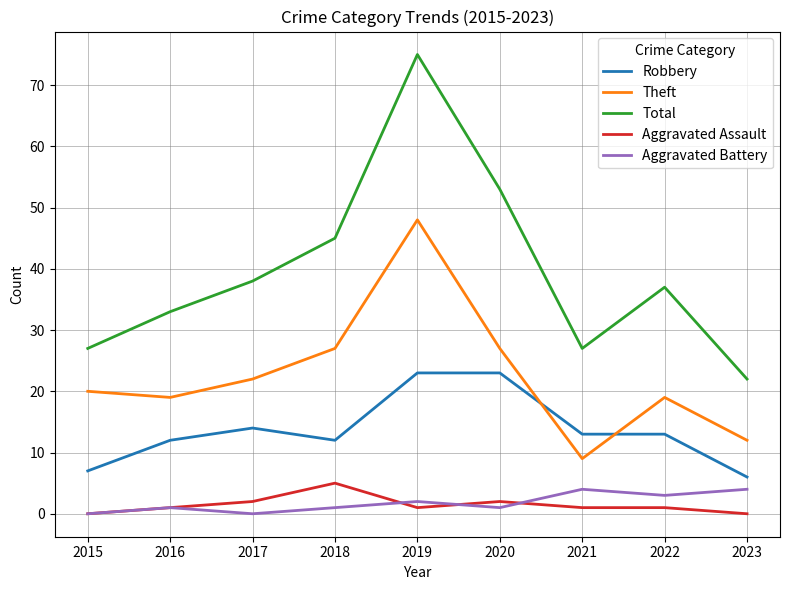

What is the total value across all series at 2019?

149